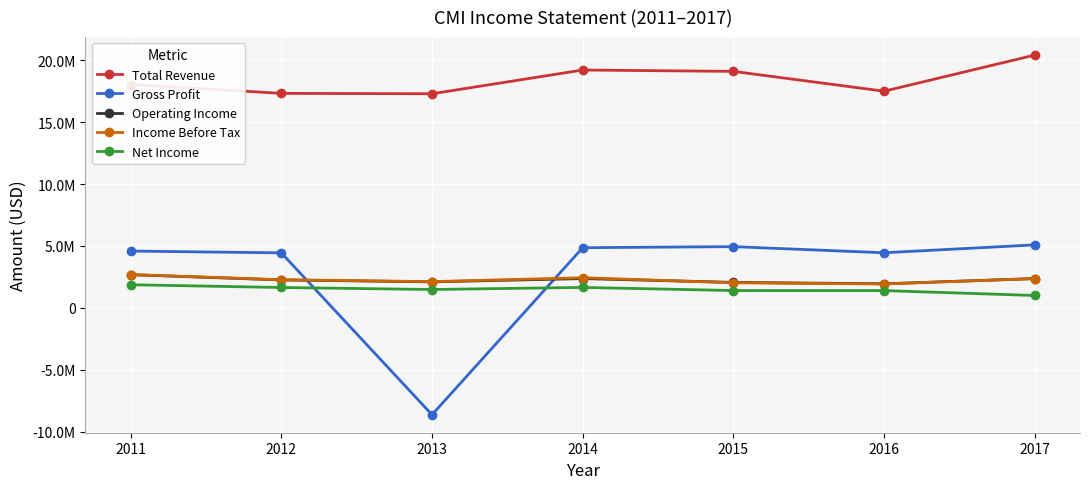

True or false: Total Revenue has more than 0 points higher than both neighbors.

True